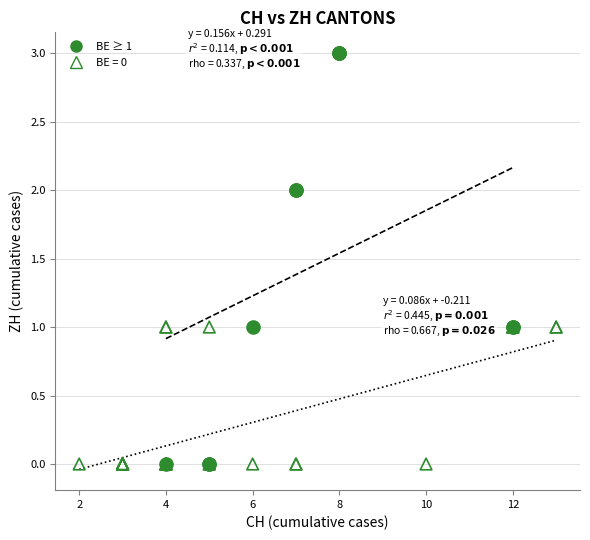

Which series has the widest spread of Y values?

BE ≥ 1